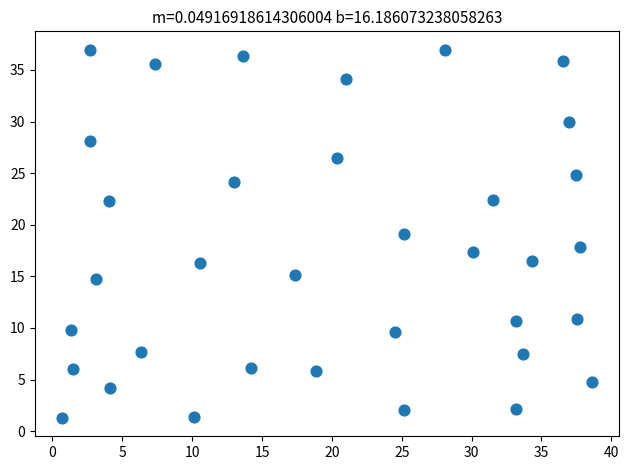

What is the range of Y values (max minus min)?

35.7